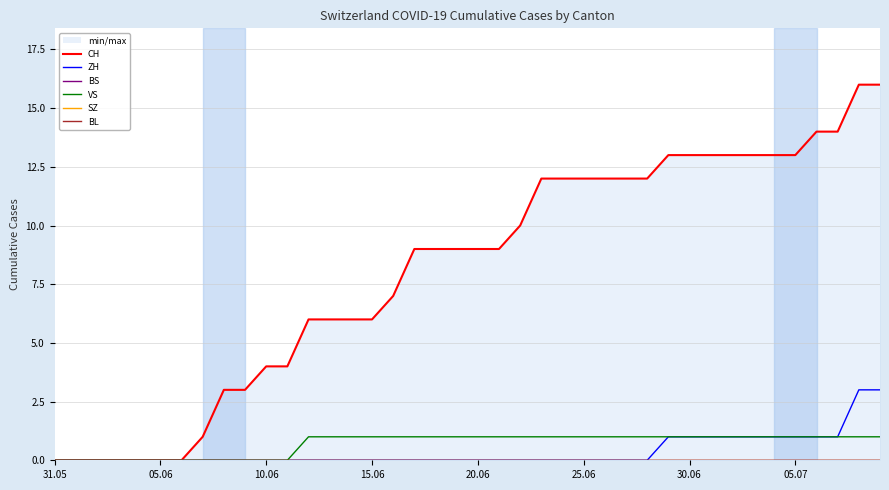

What is the highest value of the ZH series?

3